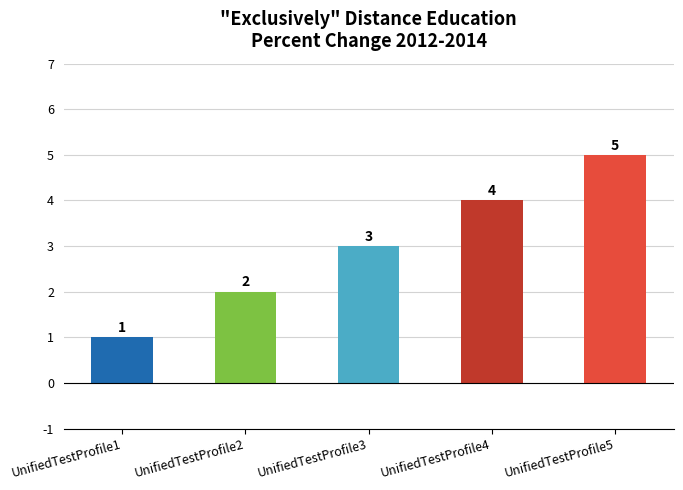

Read the value at UnifiedTestProfile3.

3